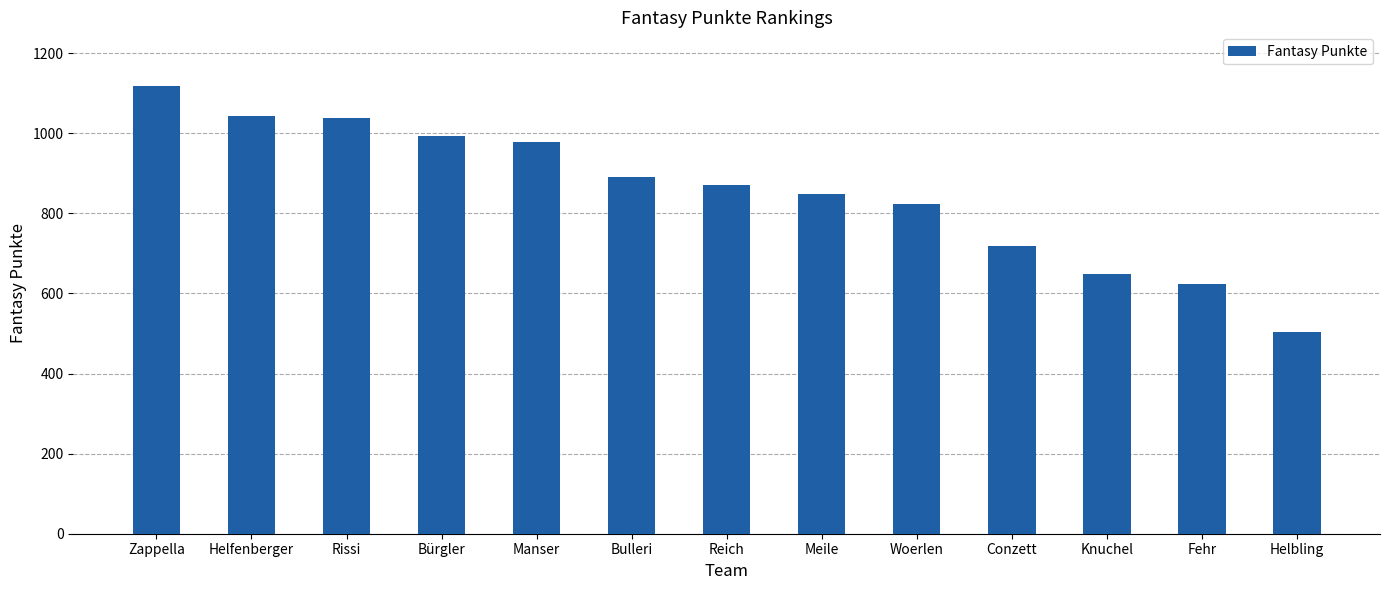

Are the bars horizontal?

No